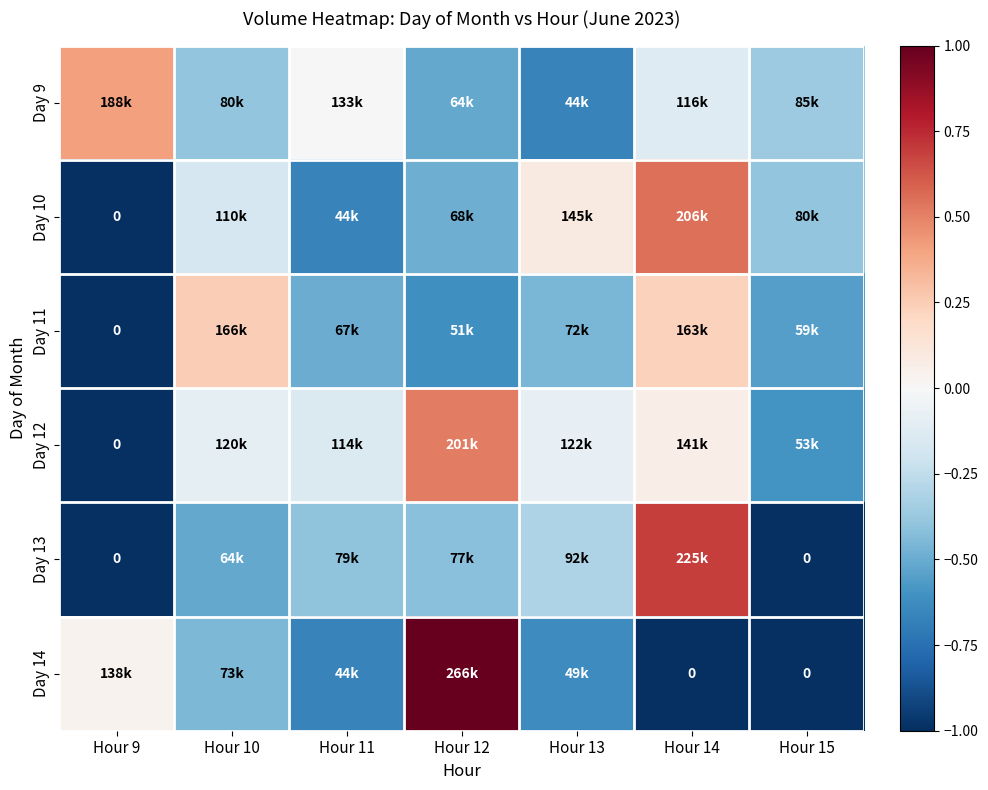

How many distinct data groups are displayed?

6